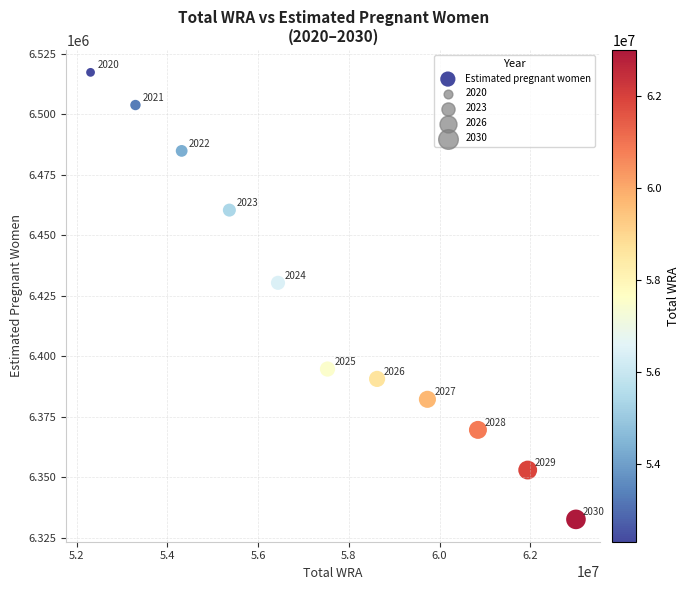

What Y value in the scatter plot is closest to 6424959?

6430358.4